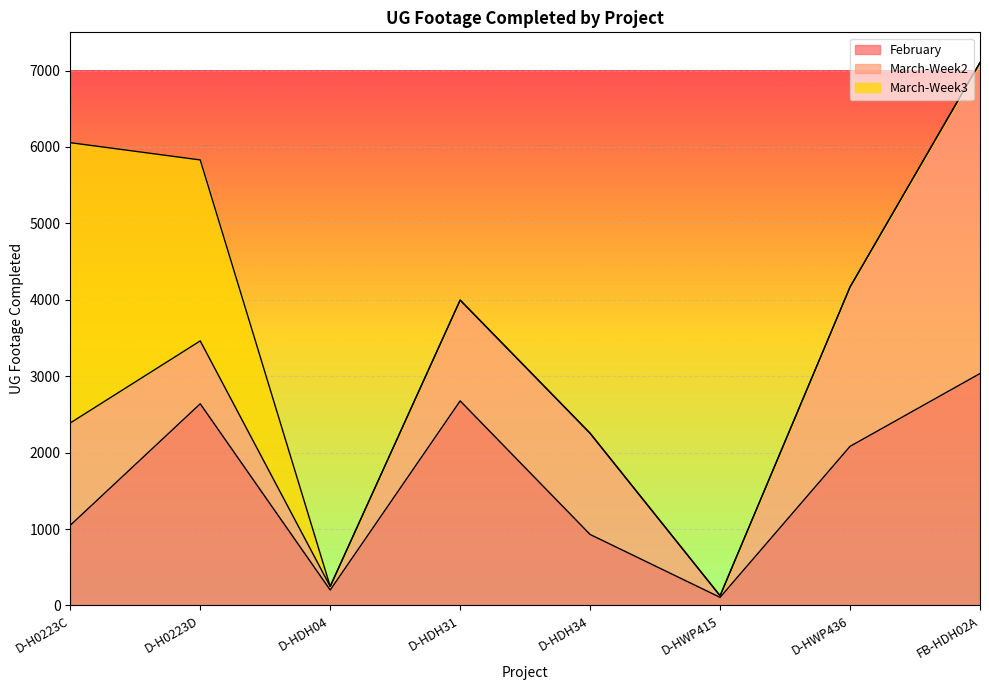

Which has a higher value, D-HWP436 or D-HDH34?

D-HWP436